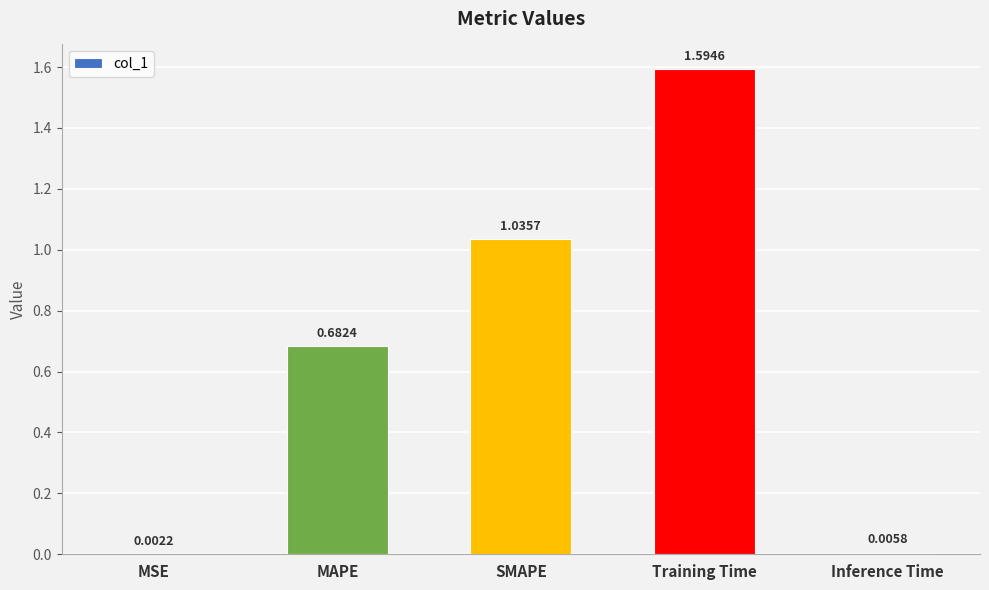

What is the change in value from MAPE to SMAPE?

+0.4